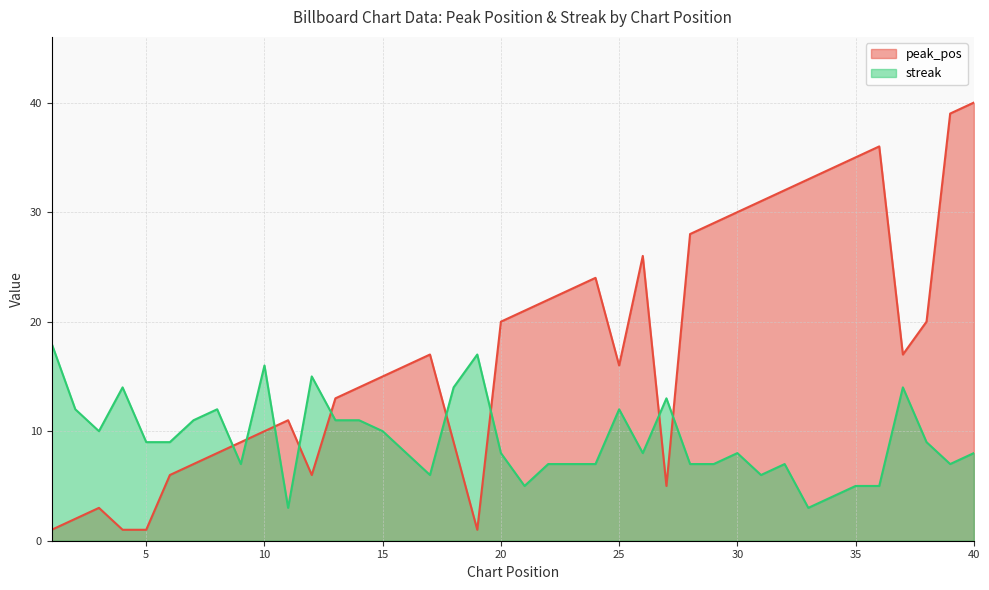

What is the difference between the streak values at 27 and 29?

6